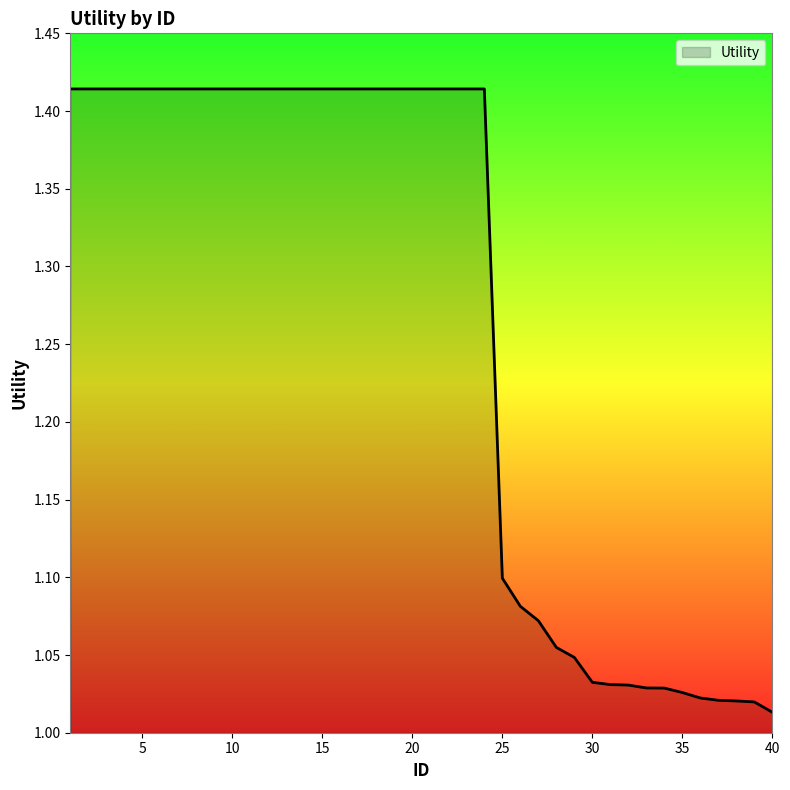

What is the difference between the maximum and minimum values?

0.4